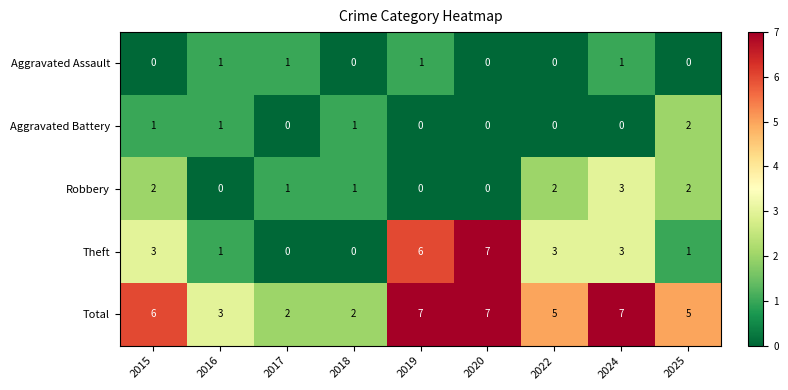

Is it true that Robbery equals 1 at 2018?

True